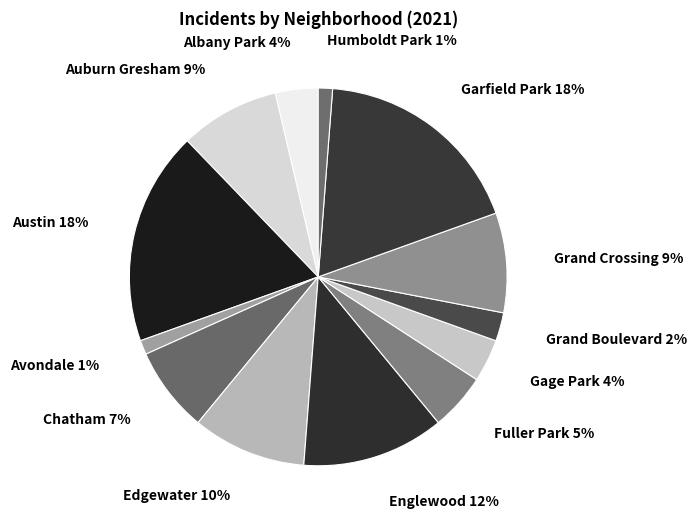

What is the largest slice in the pie chart?

Austin